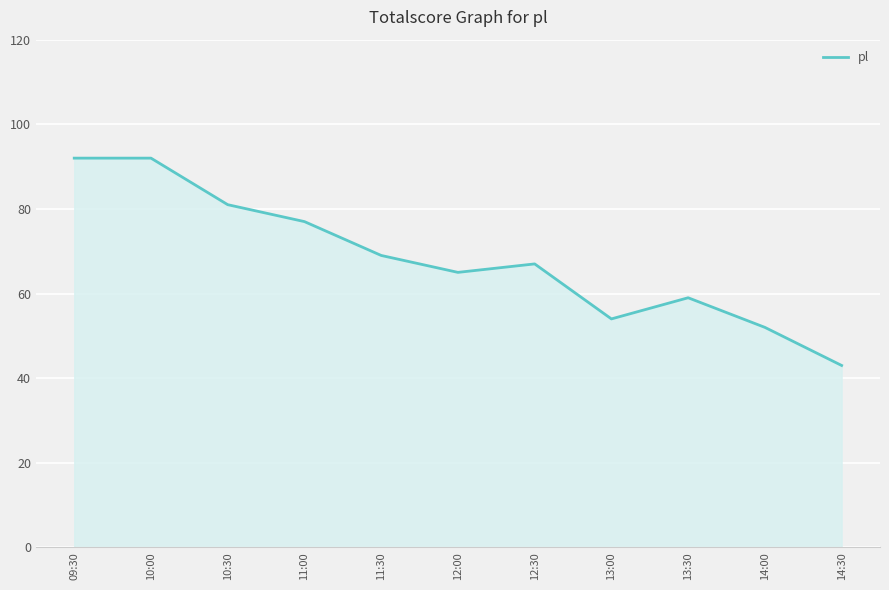

Which has a higher value, 11:30 or 10:30?

10:30